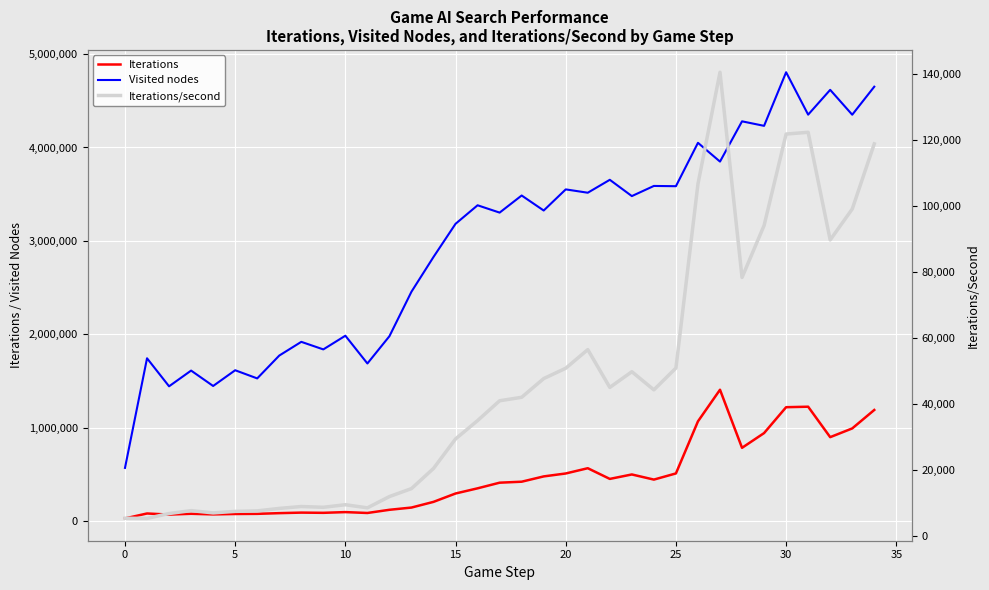

The Iterations series shows 658621.7 at 23. True or false?

False